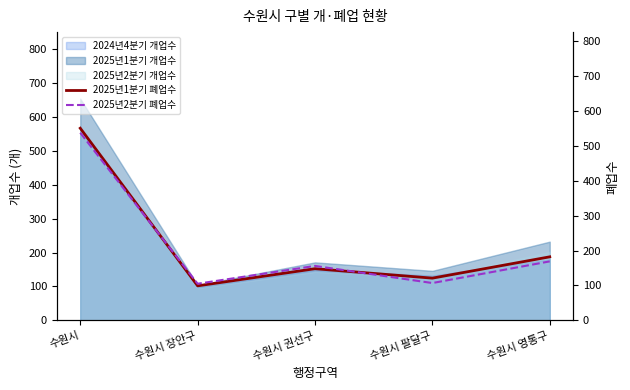

How many categories are shown in the chart?

5